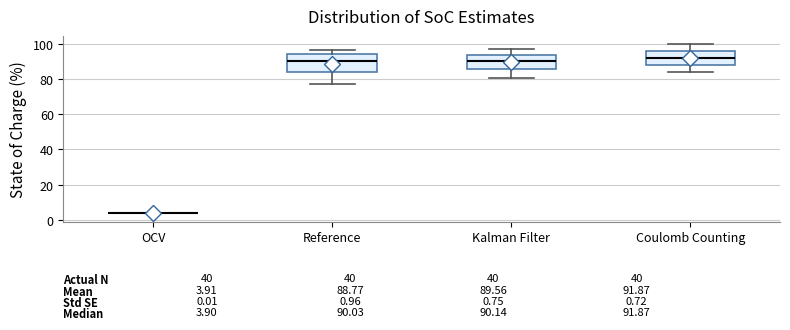

Comparing the boxes themselves (not the whiskers), which one is the tallest?

Reference